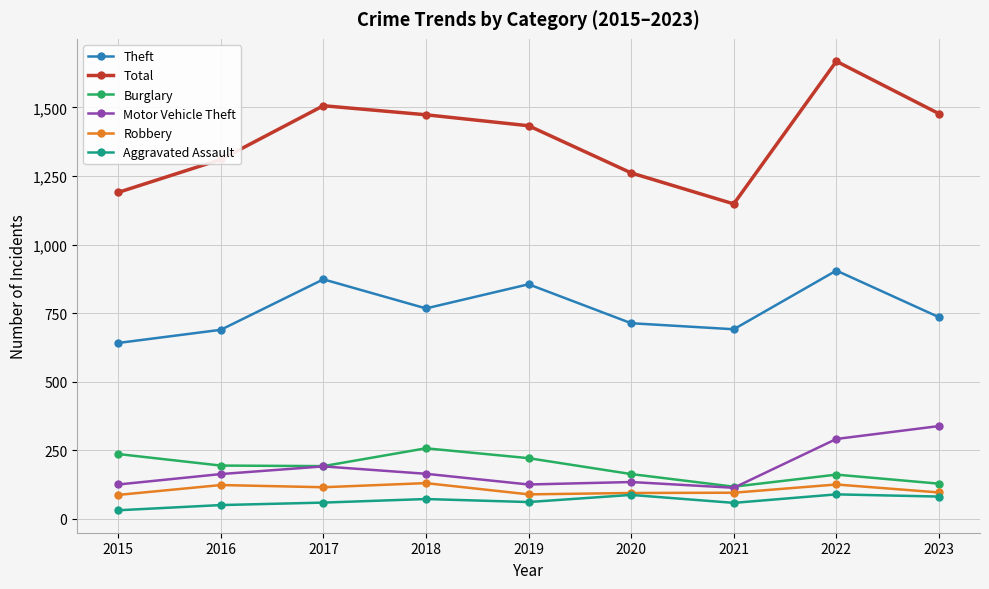

True or false: Motor Vehicle Theft has more than 0 interior local peaks.

True